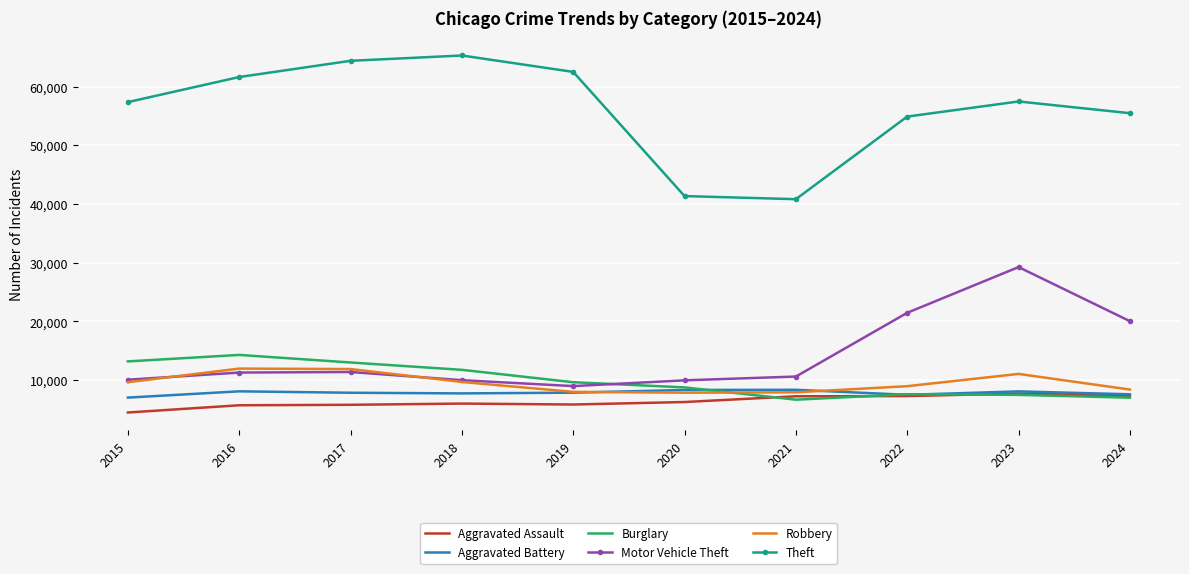

What is the sum of the Motor Vehicle Theft values at 2015 and 2021?

20672